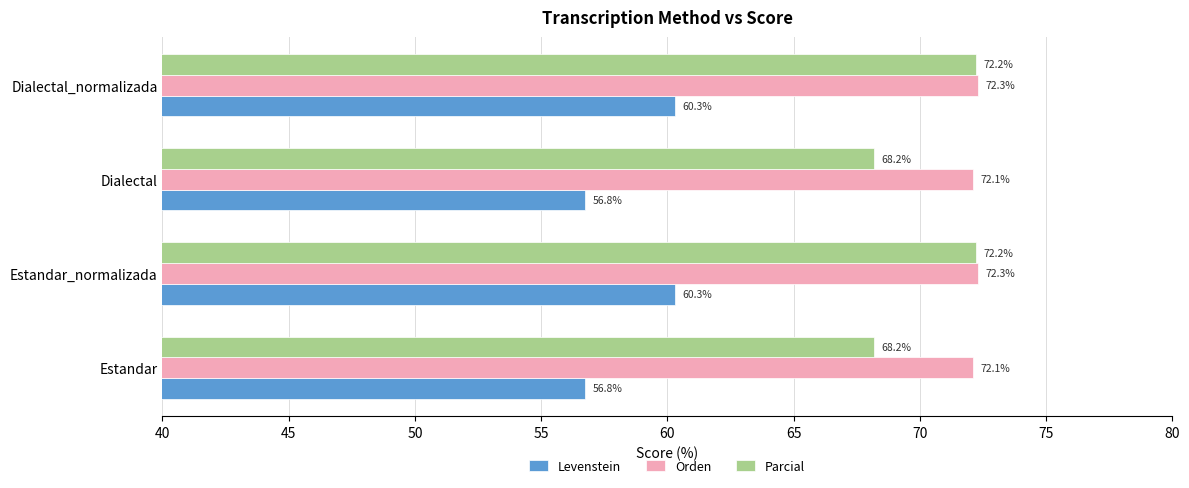

What is the maximum value shown in the chart?

72.3